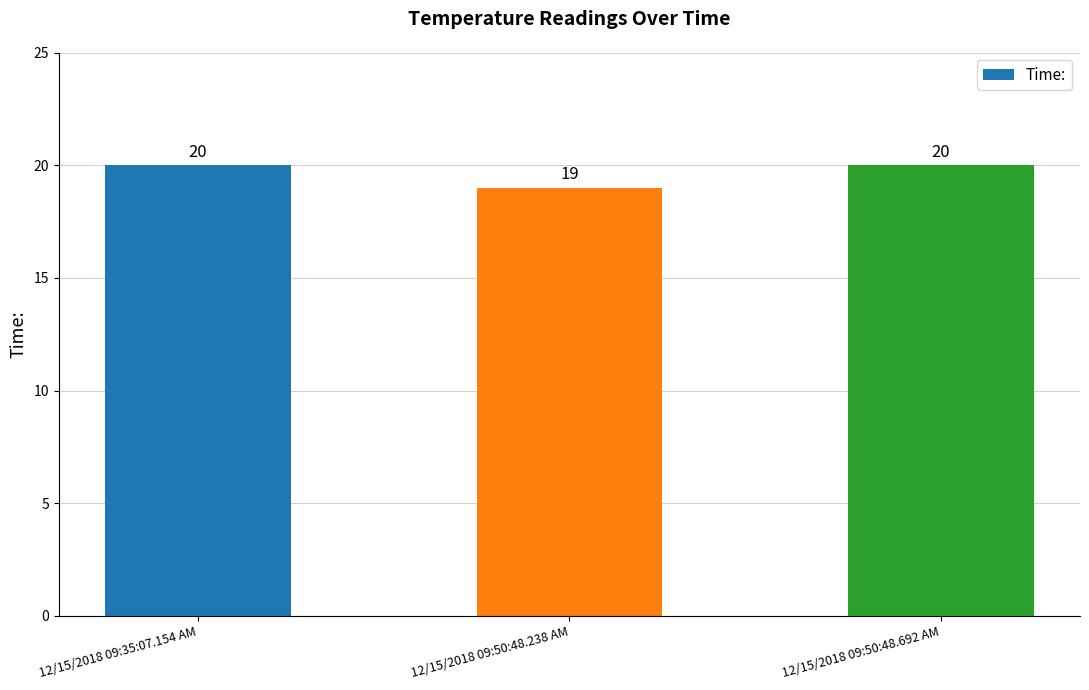

What is the value of the 2nd bar from the left?

19